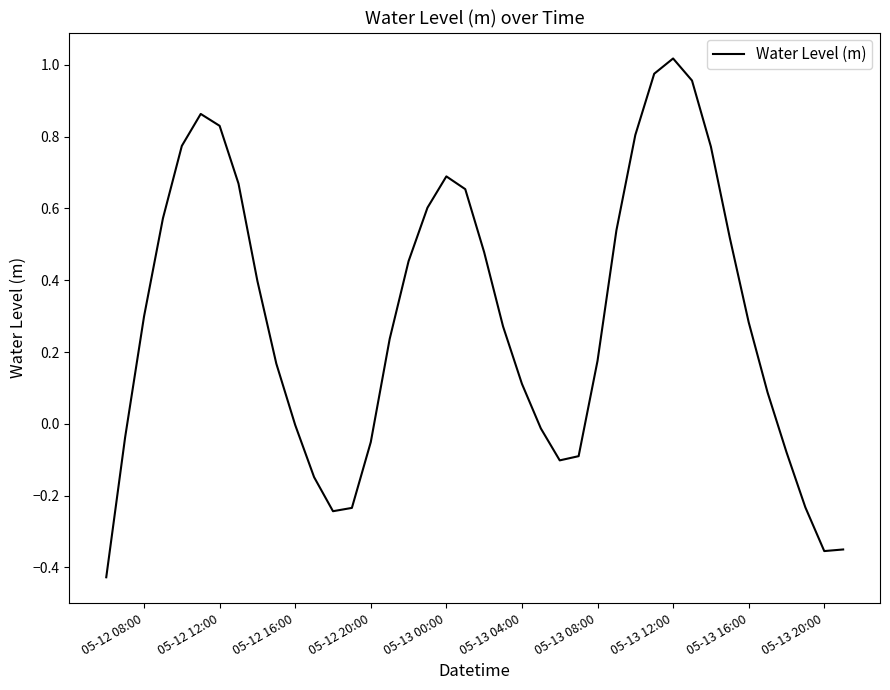

What is the difference between the maximum and minimum values?

1.4